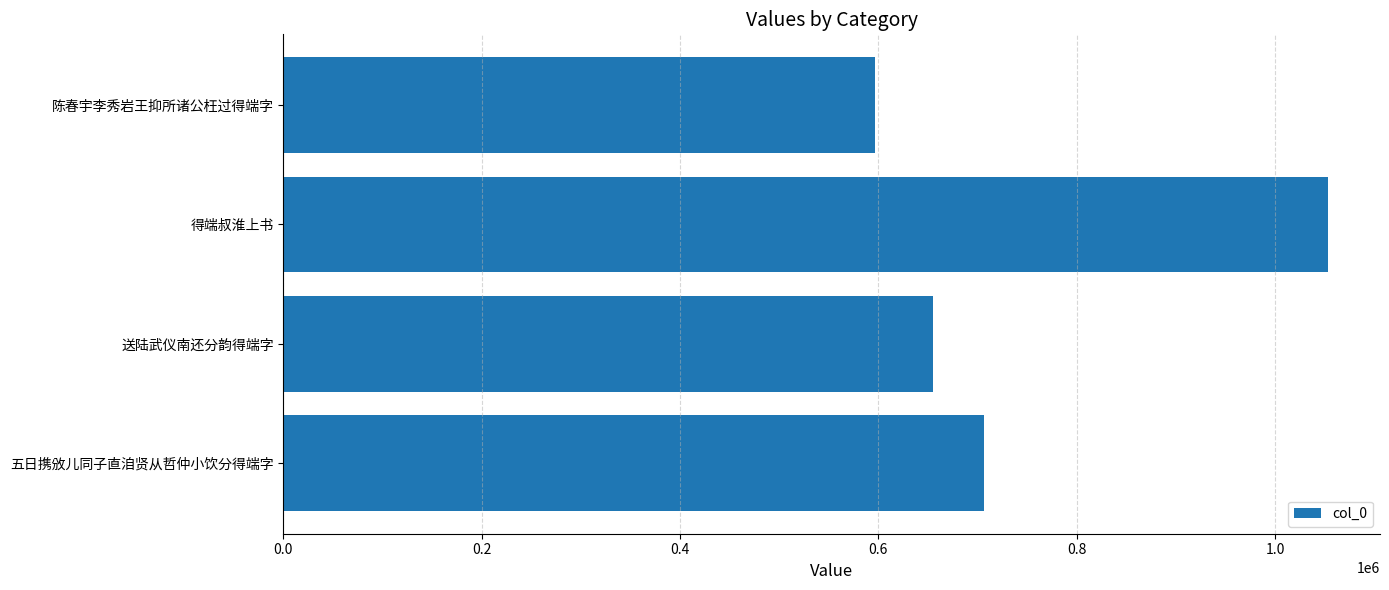

Which label corresponds to the smallest value in the chart?

陈春宇李秀岩王抑所诸公枉过得端字